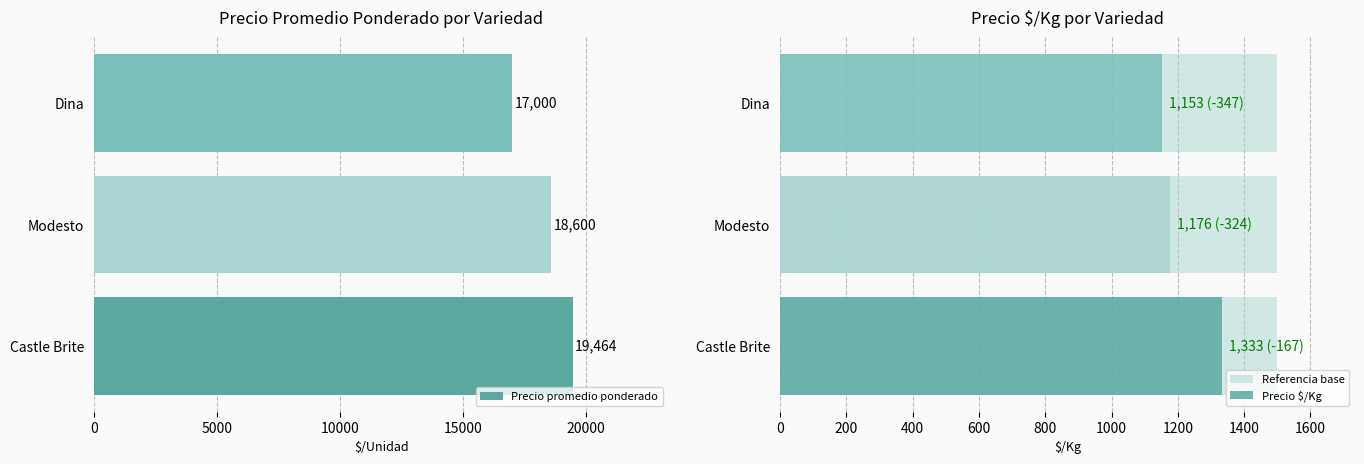

At which label does Precio promedio ponderado reach its minimum?

Dina